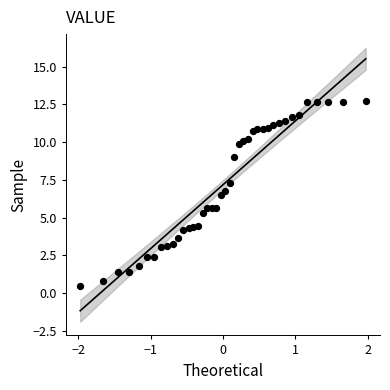

What is the range of Y values (max minus min)?

12.3